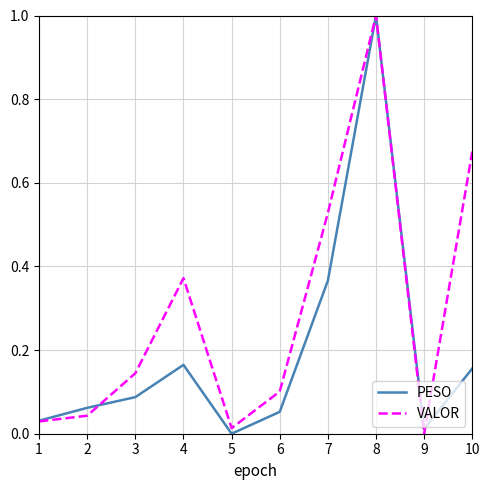

What is the average value of the VALOR series?

0.3